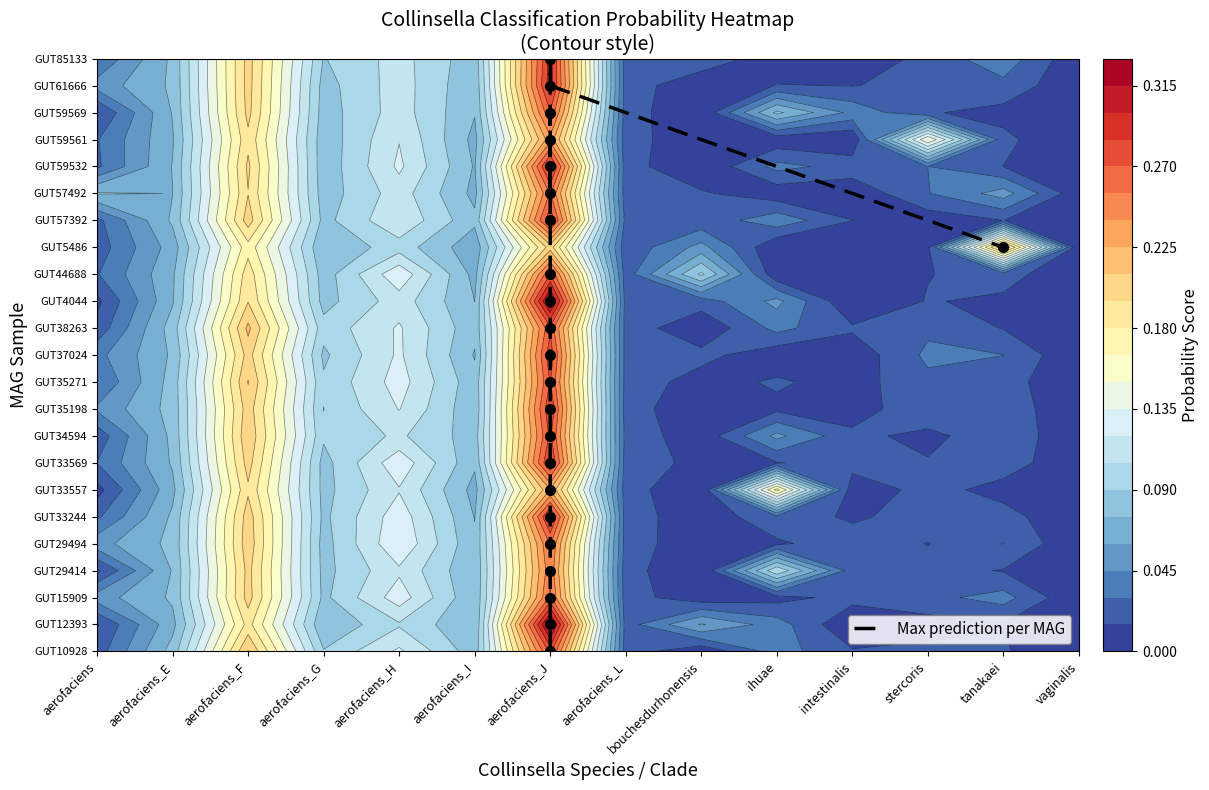

What is the approximate value at aerofaciens_J, to the nearest 10?

10